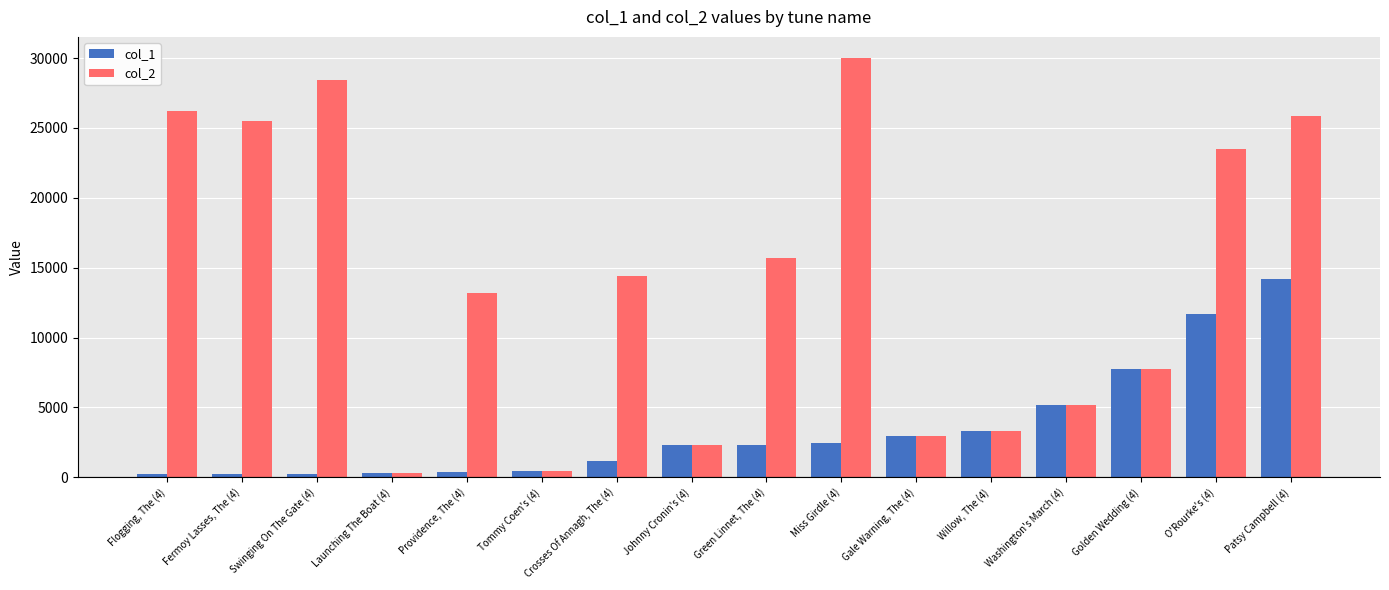

What is the average value of the col_1 series?

3431